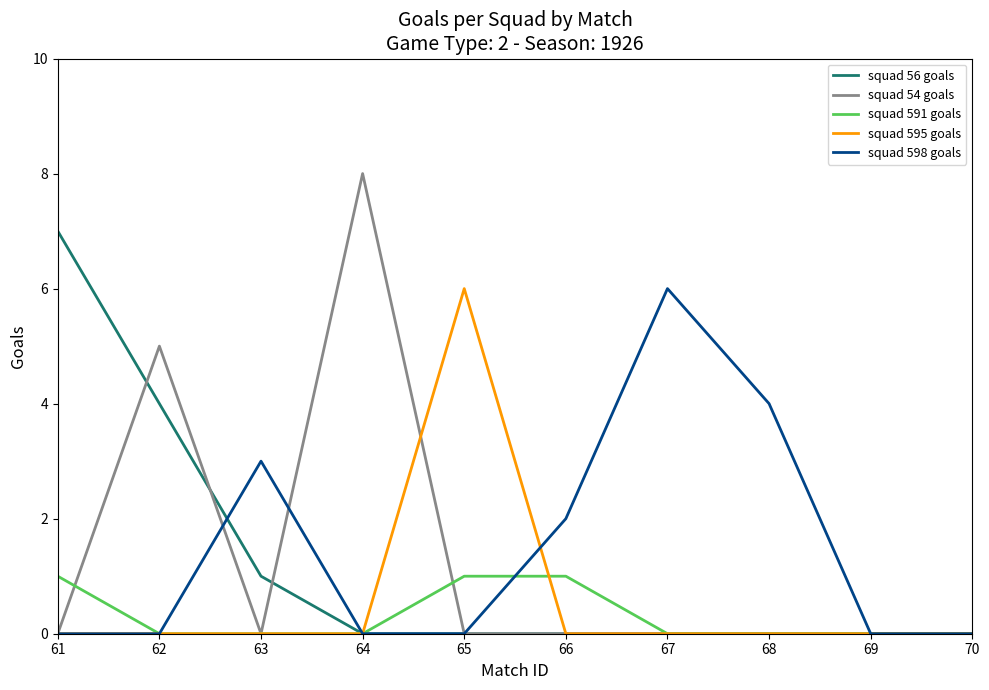

The squad 56 goals series shows 1 at 63. True or false?

True